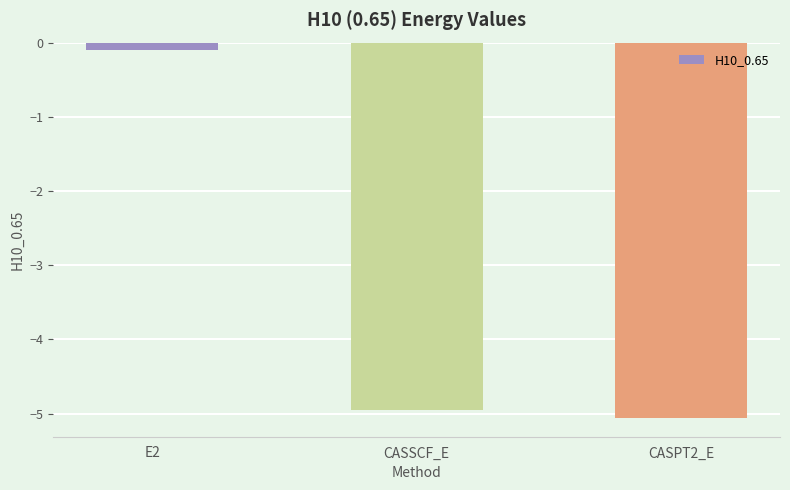

What is the sum of all values?

-10.1